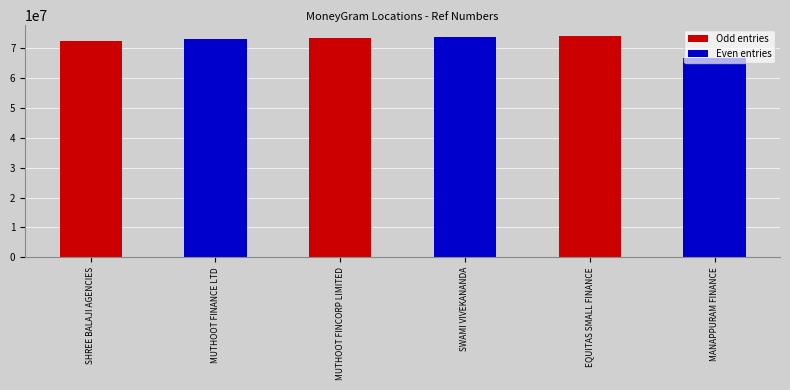

Reading left to right, what are all the values shown in this chart?

SHREE BALAJI AGENCIES=72592643	MUTHOOT FINANCE LTD=73255549	MUTHOOT FINCORP LIMITED=73317937	SWAMI VIVEKANANDA=73742874	EQUITAS SMALL FINANCE=74081194	MANAPPURAM FINANCE=66941873